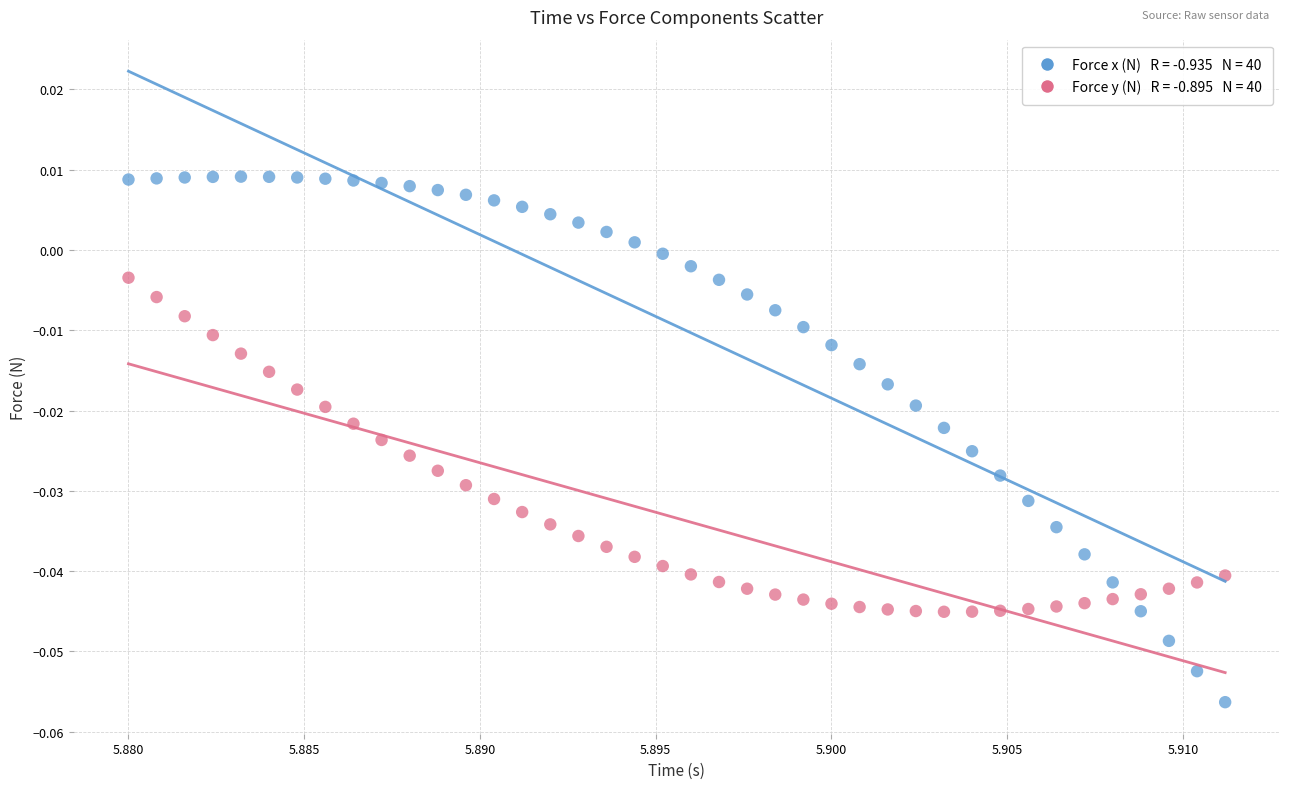

How many points are shown in the scatter plot?

80